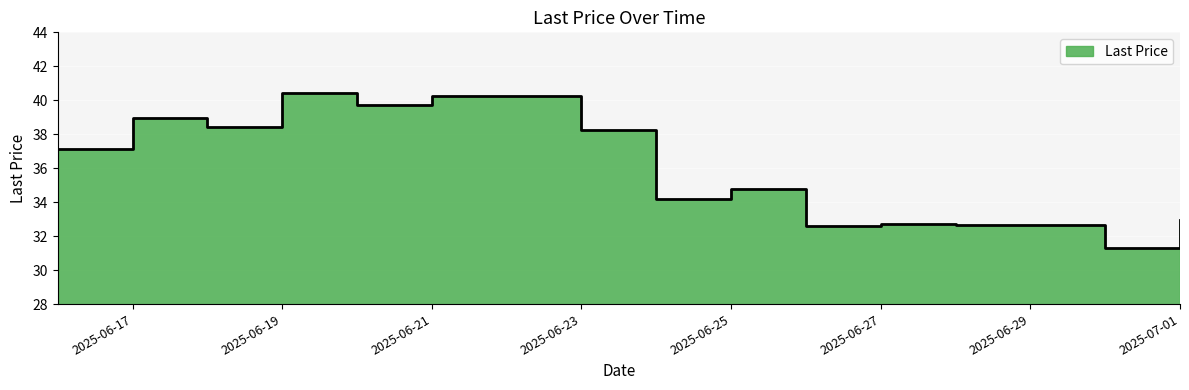

What is the change in value from 2025-06-18 to 2025-06-29?

-5.8